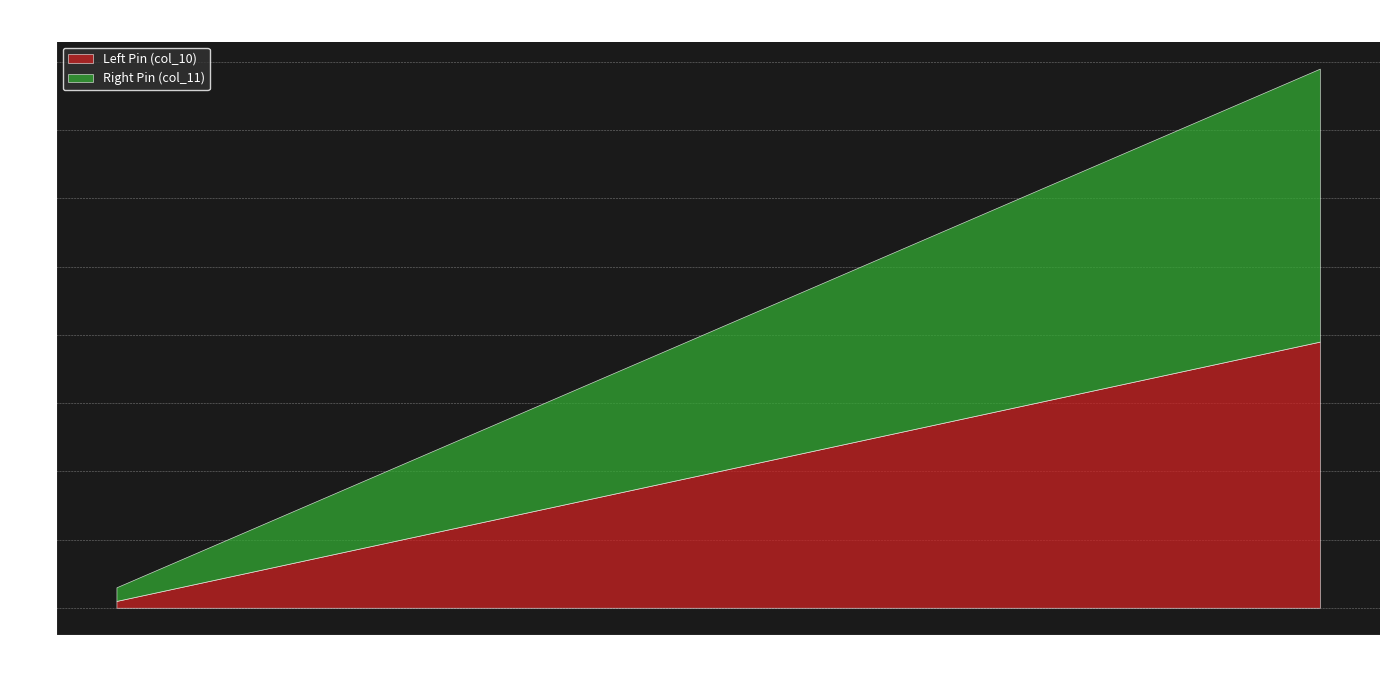

True or false: Left Pin (col_10) and Right Pin (col_11) cross at least once.

False